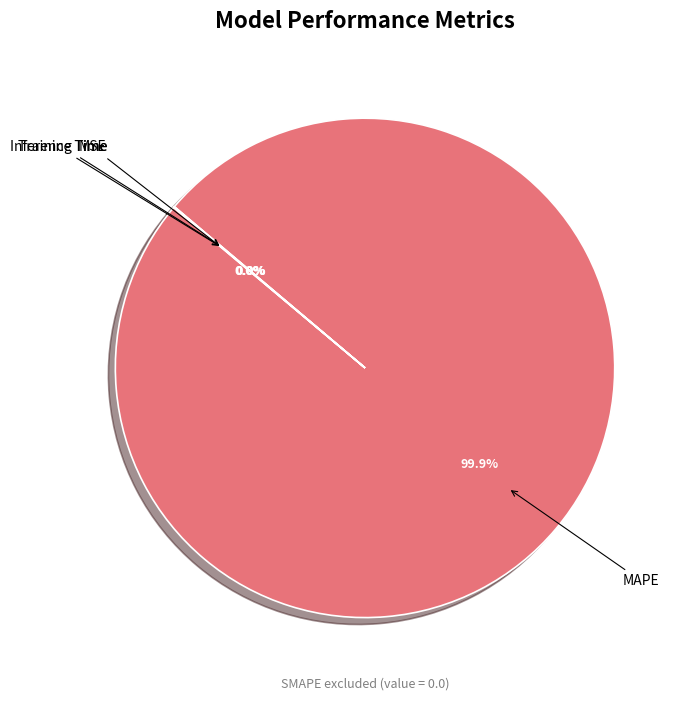

What is the largest slice in the pie chart?

MAPE